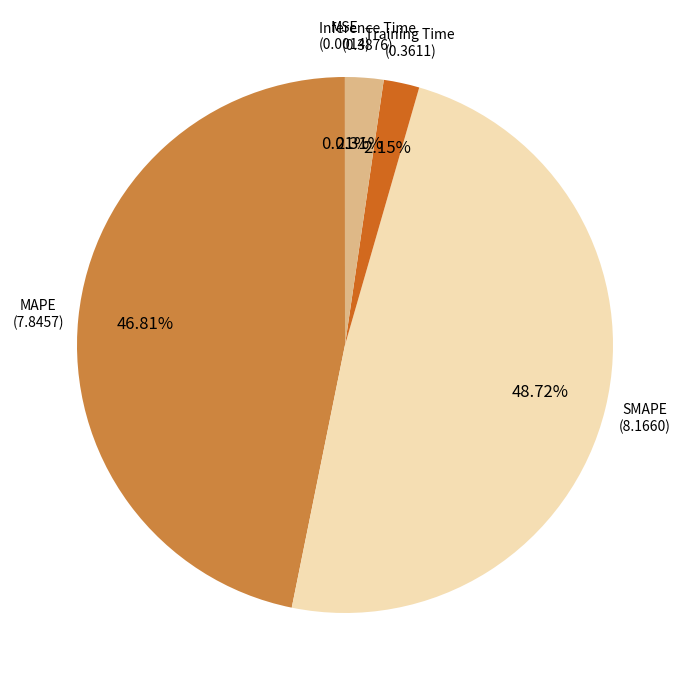

What is the largest slice in the pie chart?

SMAPE